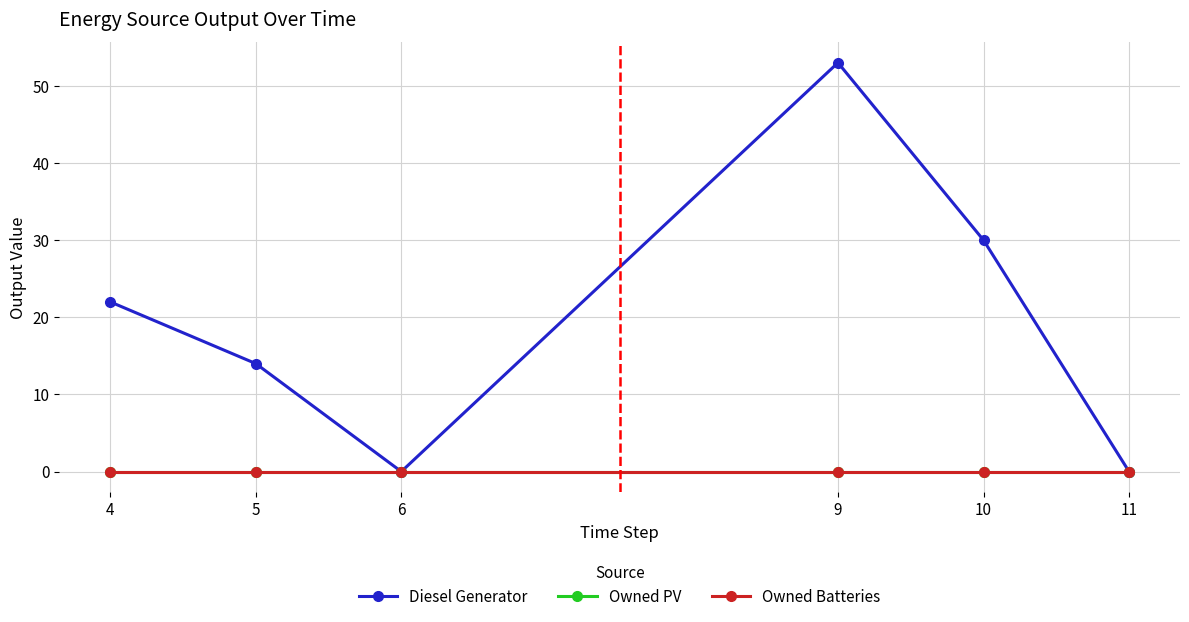

Is this an area chart (filled region under the line)?

No